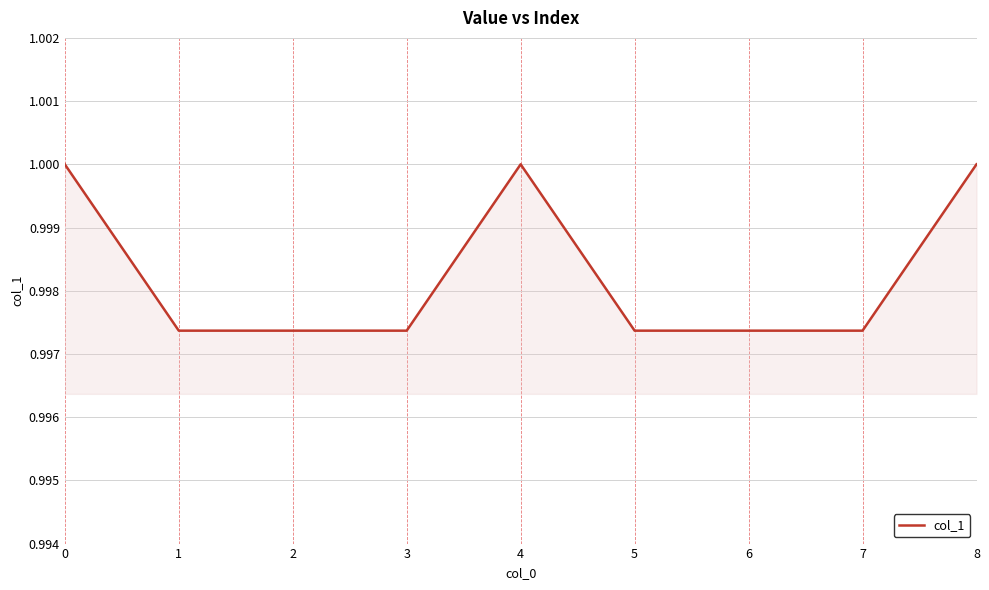

Between 6 and 8, which is larger?

8